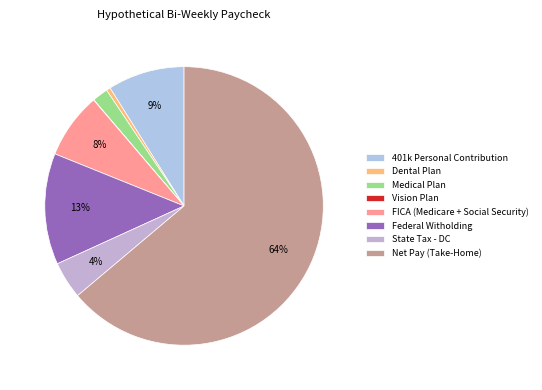

How much of the chart is everything except Net Pay (Take-Home)?

36.1%